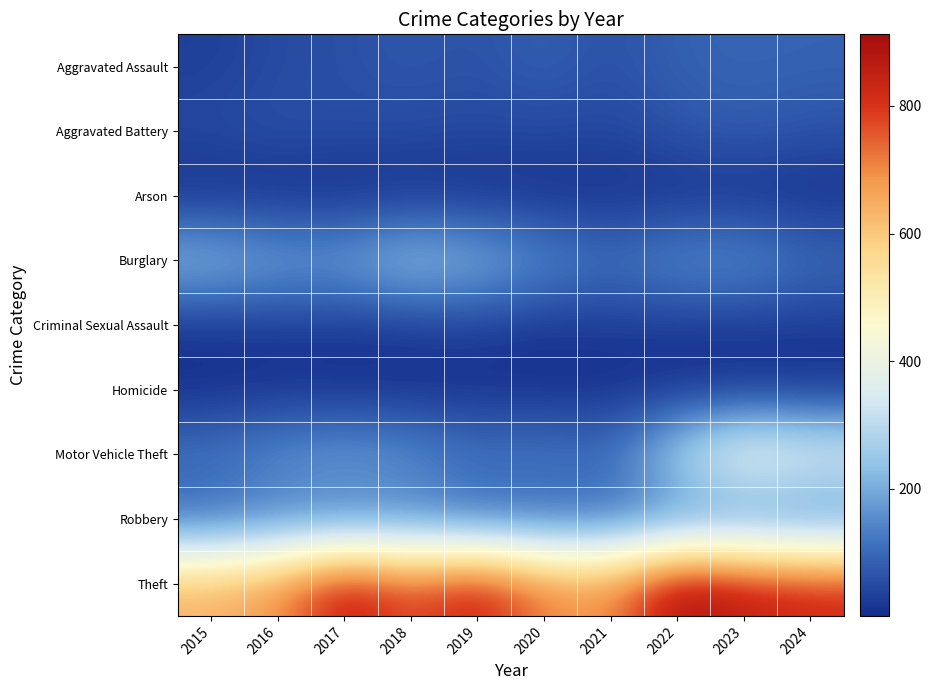

Rank the series by their maximum value, from highest to lowest.

Theft, Motor Vehicle Theft, Burglary, Robbery, Aggravated Assault, Aggravated Battery, Criminal Sexual Assault, Homicide, Arson